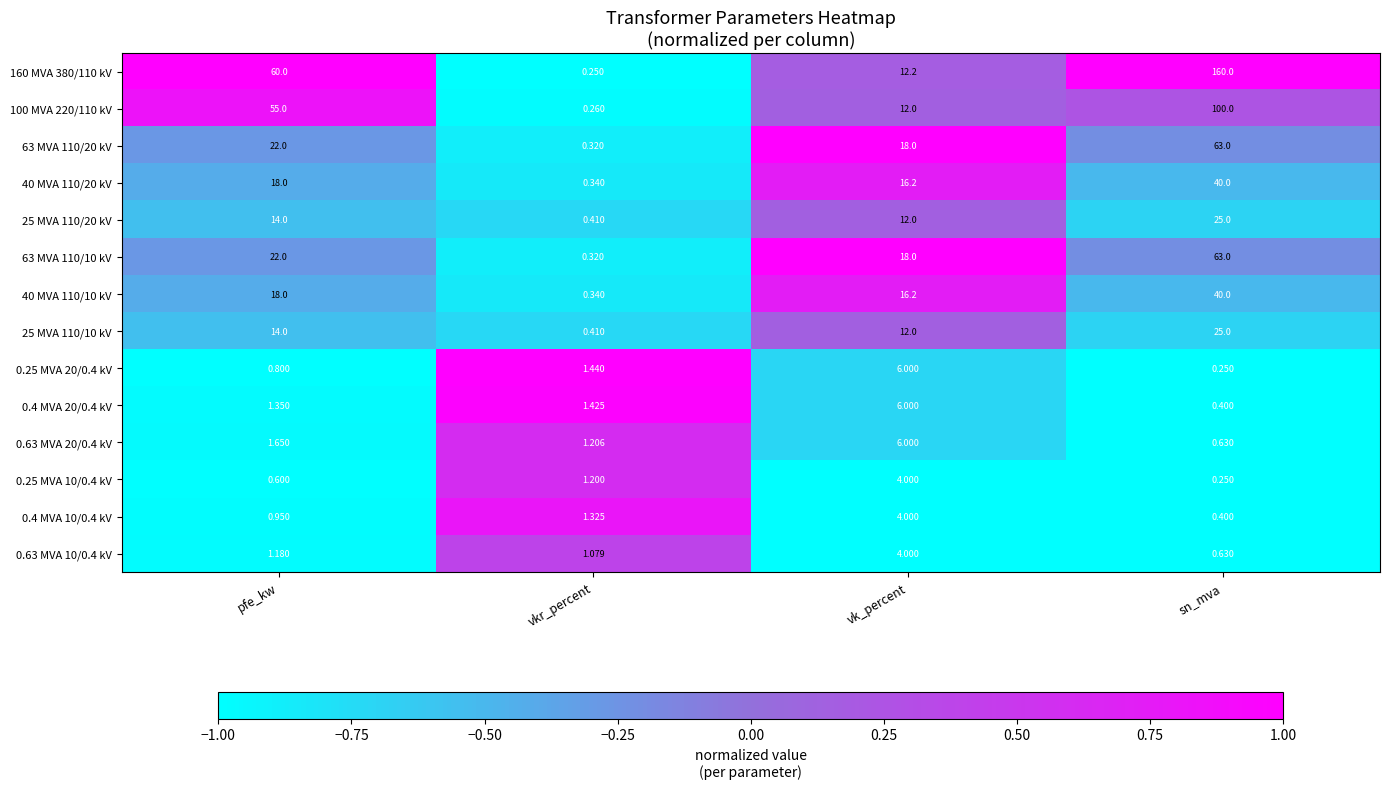

Is the value of 0.63 MVA 20/0.4 kV at vkr_percent greater than the value of 160 MVA 380/110 kV at pfe_kw?

No